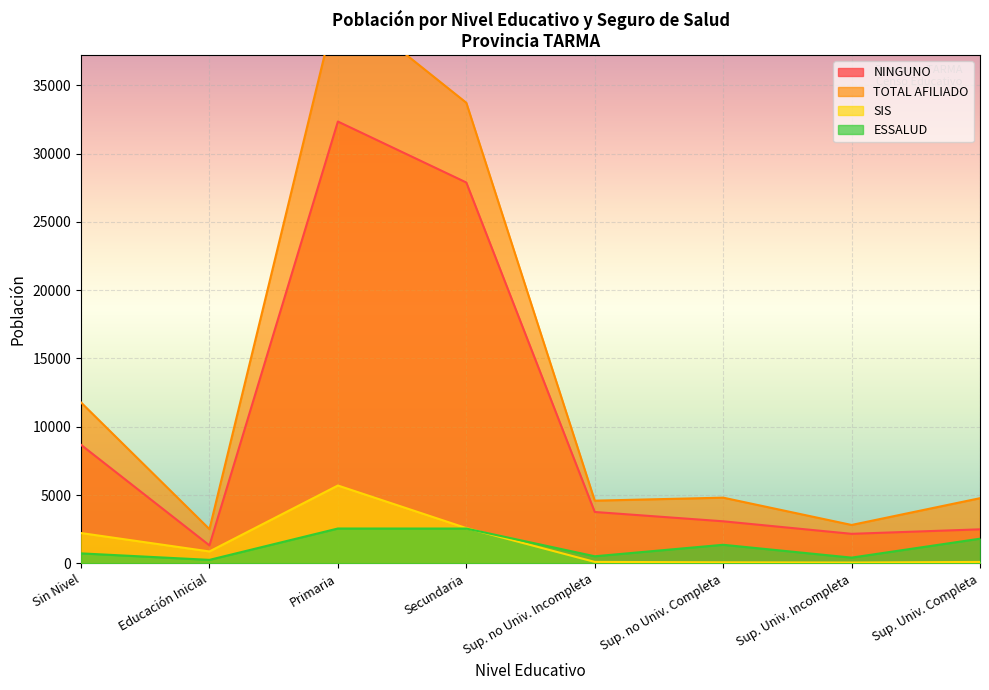

Which label corresponds to the largest value in the chart?

Primaria